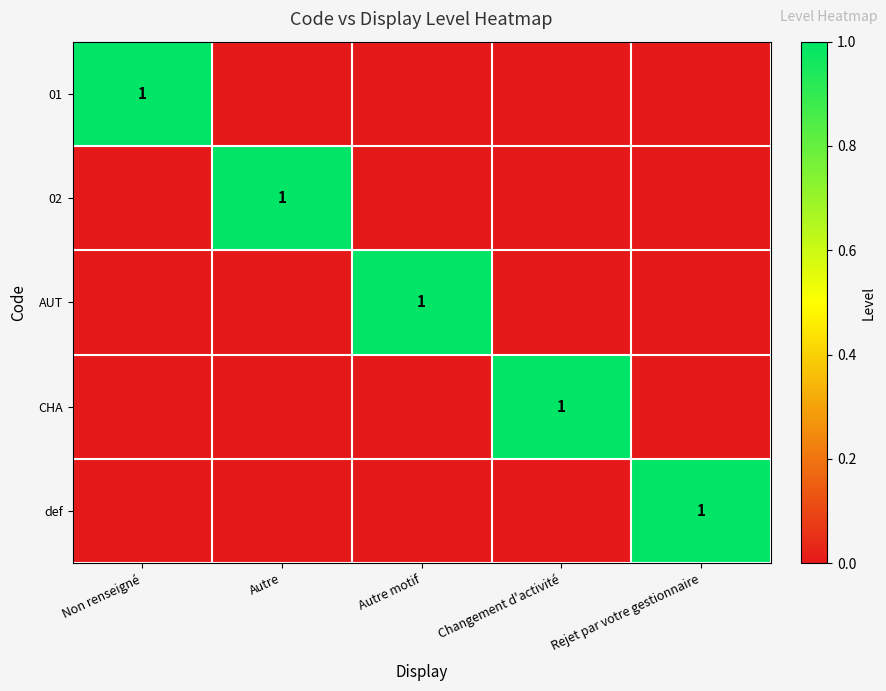

At how many categories does at least one series exceed 0?

5